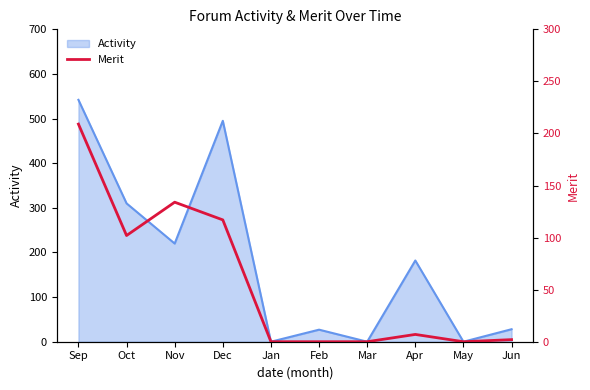

At which category does the chart reach its peak across all series?

Sep